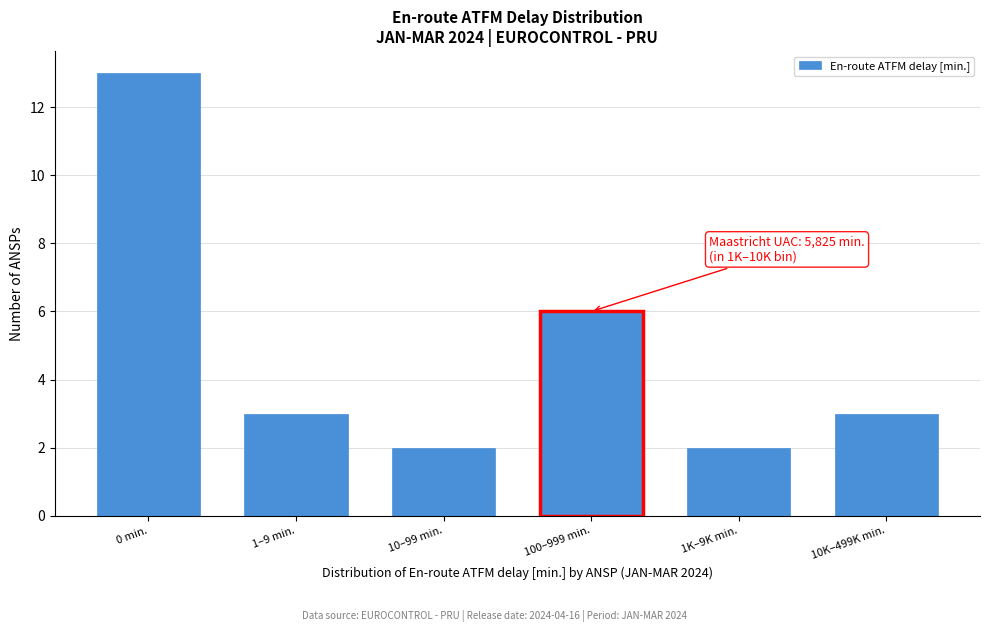

Reading left to right, list all the values displayed in this chart.

0 min.=13	1–9 min.=3	10–99 min.=2	100–999 min.=6	1K–9K min.=2	10K–499K min.=3